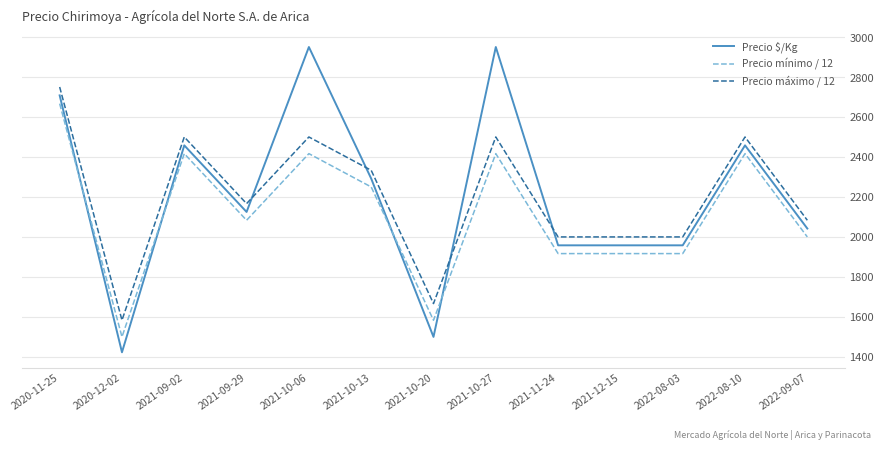

The value of Precio $/Kg at 2021-10-20 is 1048.3. True or false?

False